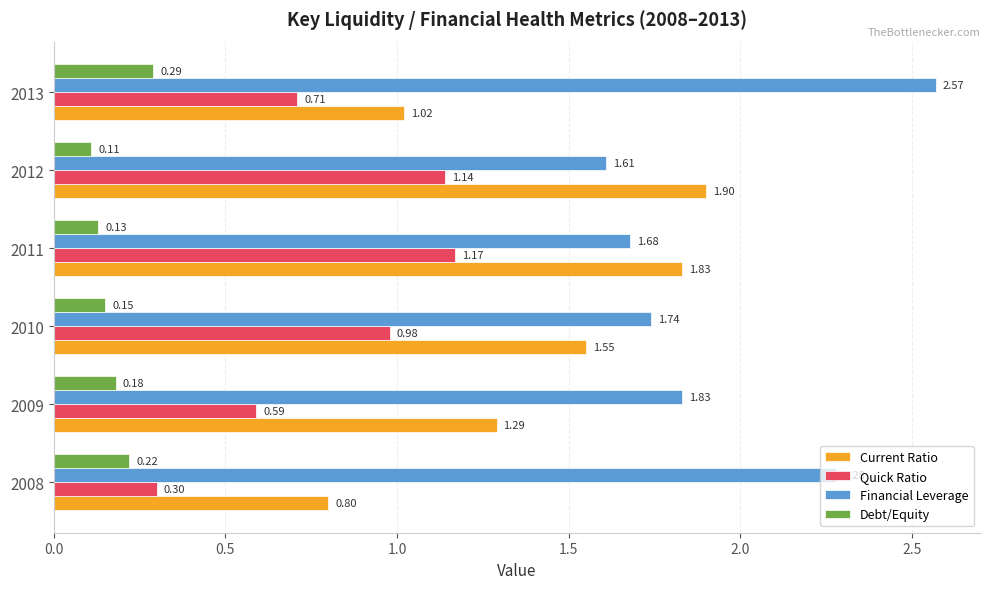

At how many categories does at least one series exceed 1?

6